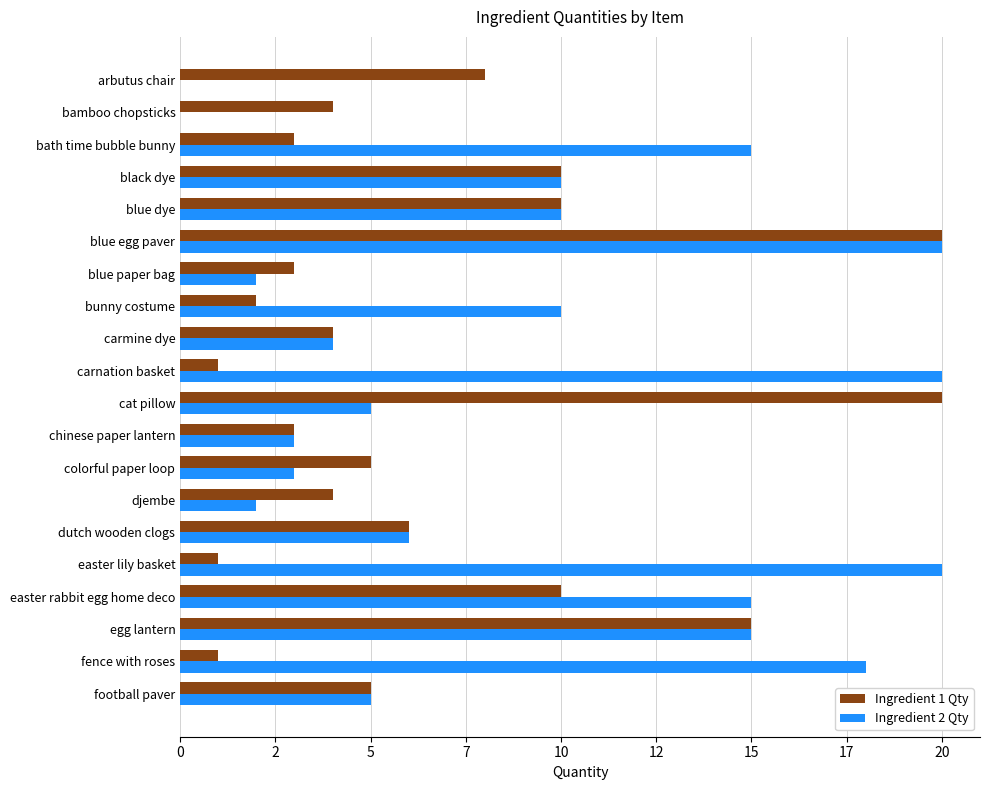

Rank the series by their average value, from lowest to highest.

Ingredient 1 Qty, Ingredient 2 Qty